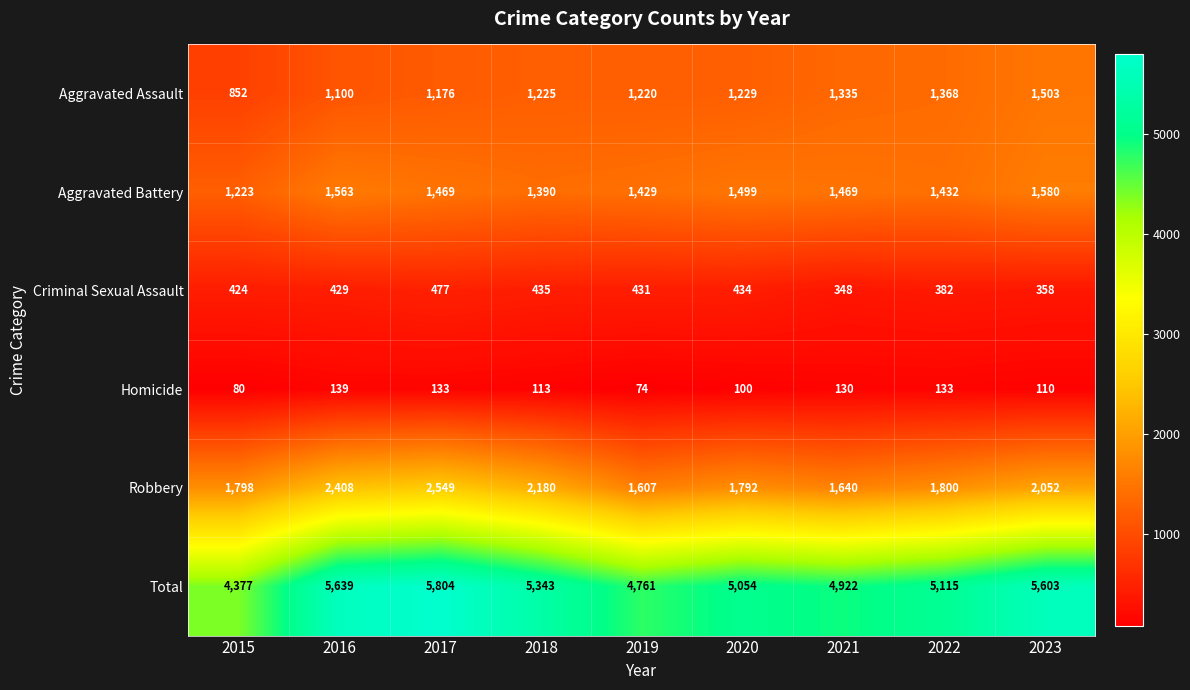

Is it true that Aggravated Assault equals 1220 at 2019?

True